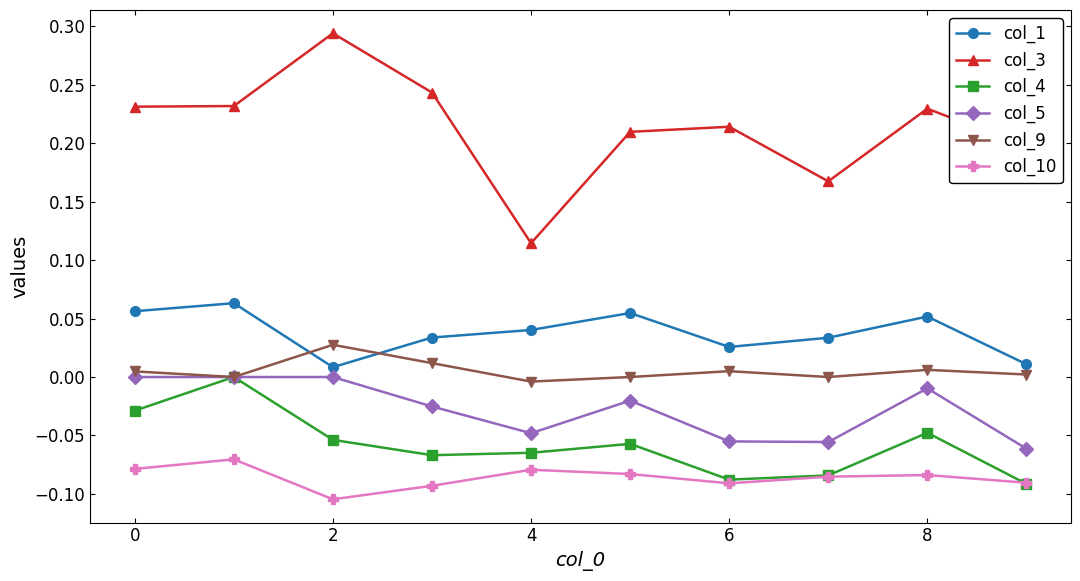

Which series has the largest total across all categories?

col_3